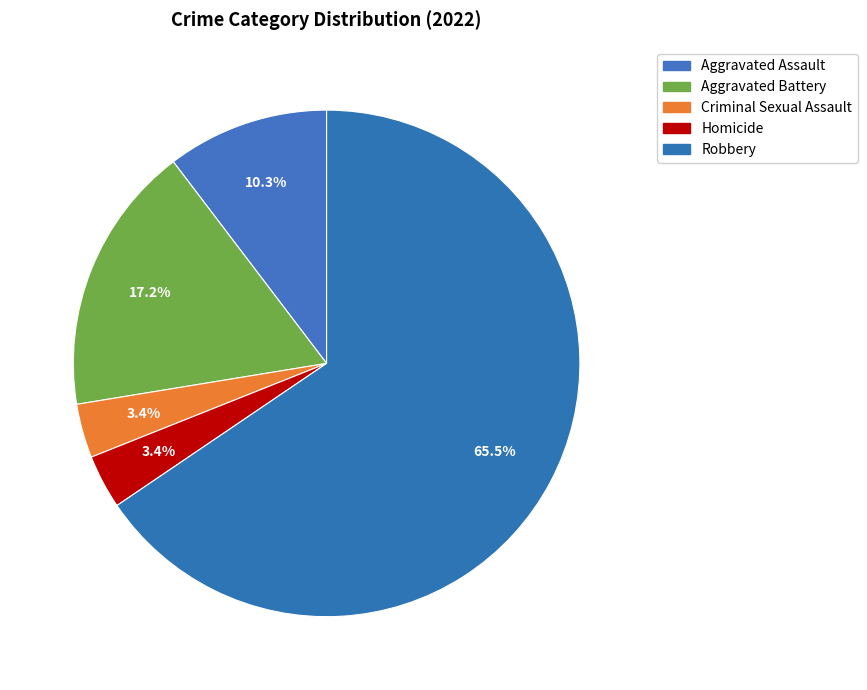

Rank the categories by value from lowest to highest.

Criminal Sexual Assault, Homicide, Aggravated Assault, Aggravated Battery, Robbery